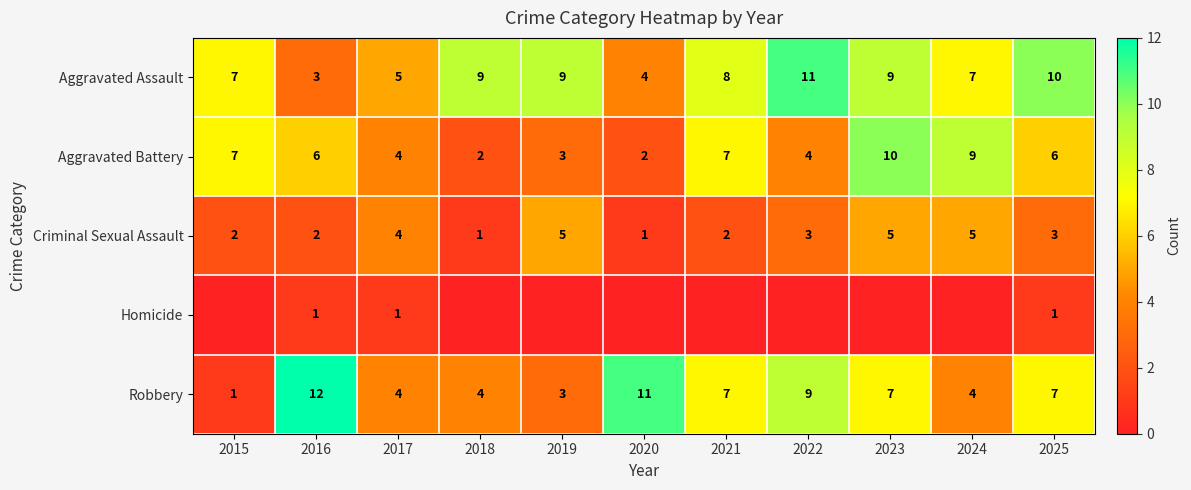

What is the difference between the highest and lowest values at 2025?

9